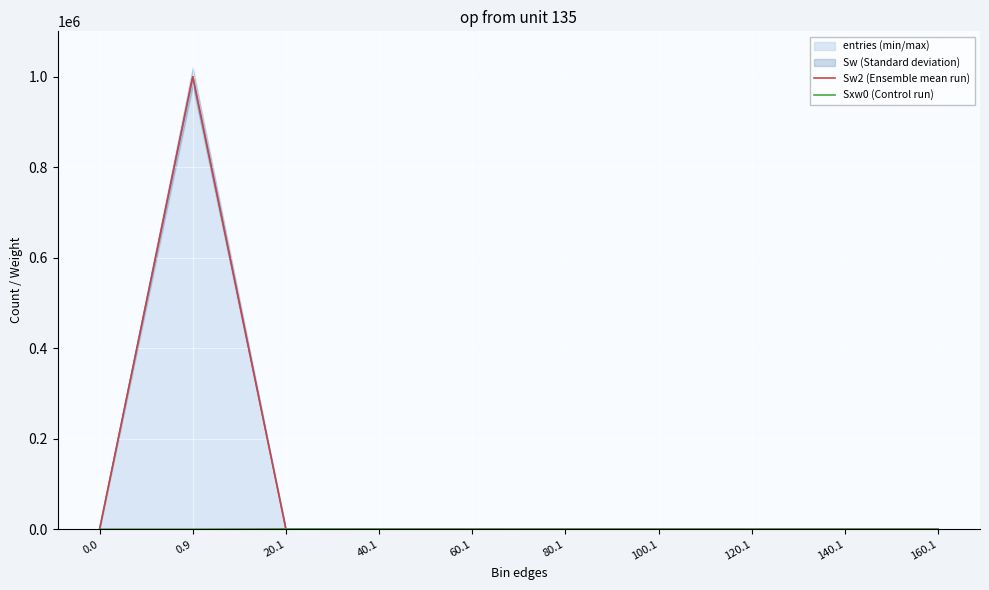

Rank the categories by Sxw0 (Control run) value from highest to lowest.

20.1, 40.1, 60.1, 0.0, 0.9, 80.1, 100.1, 120.1, 140.1, 160.1